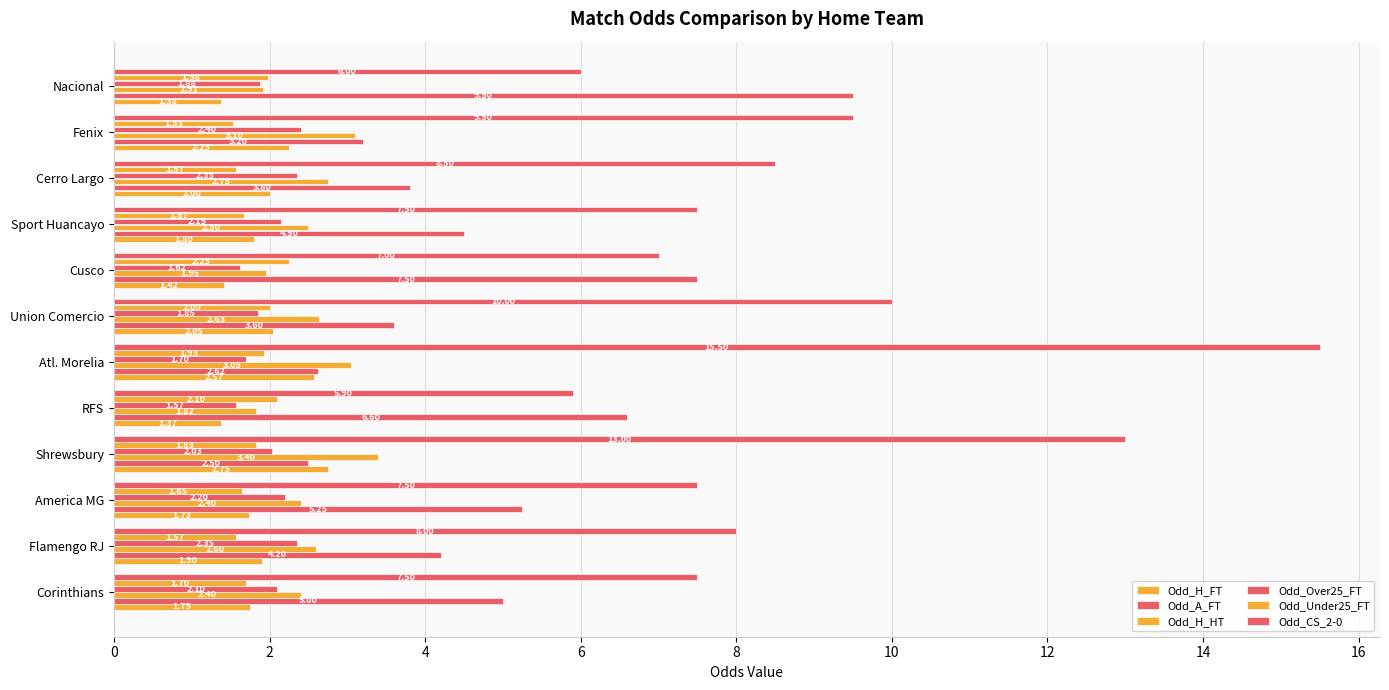

How many distinct data groups are displayed?

6